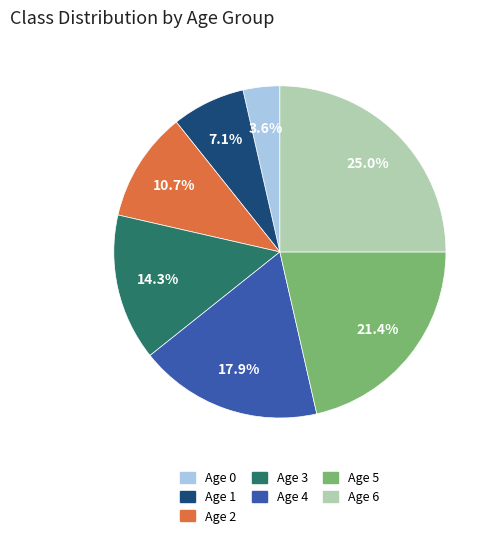

Does Age 3 represent more than half of the total?

No